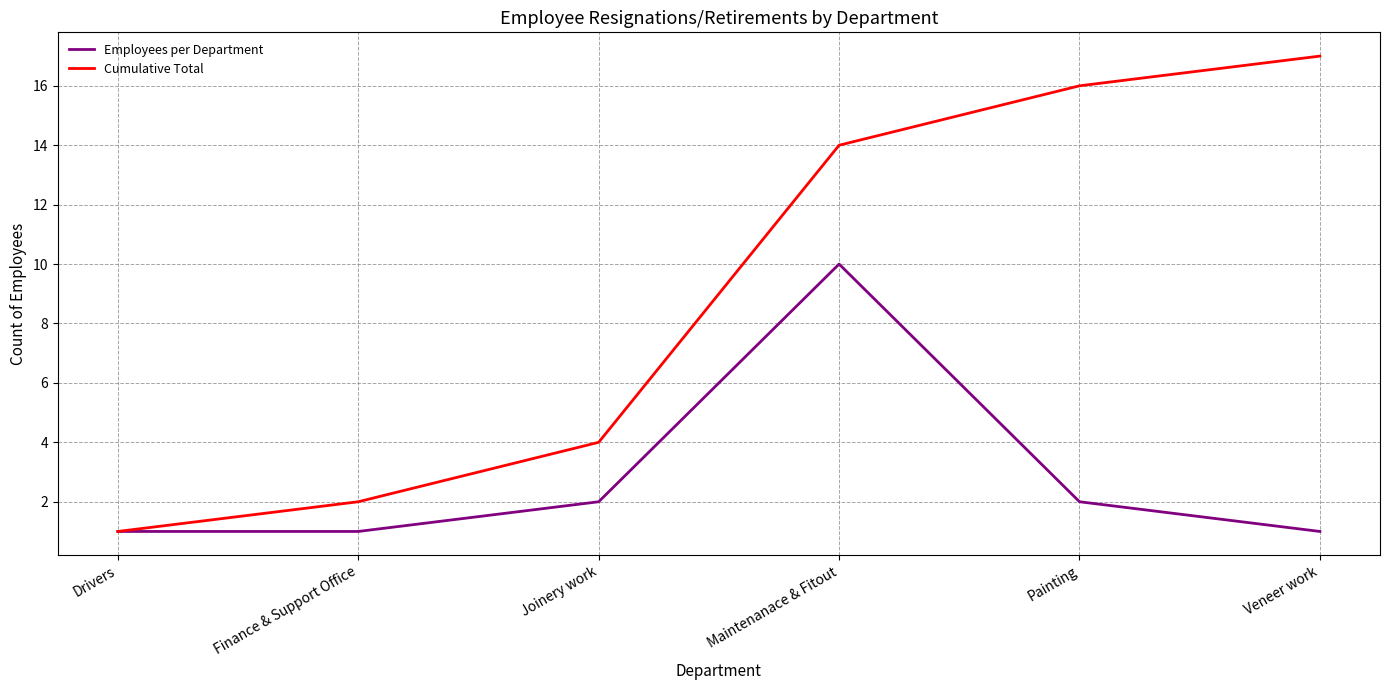

Which series has the largest total across all categories?

Cumulative Total